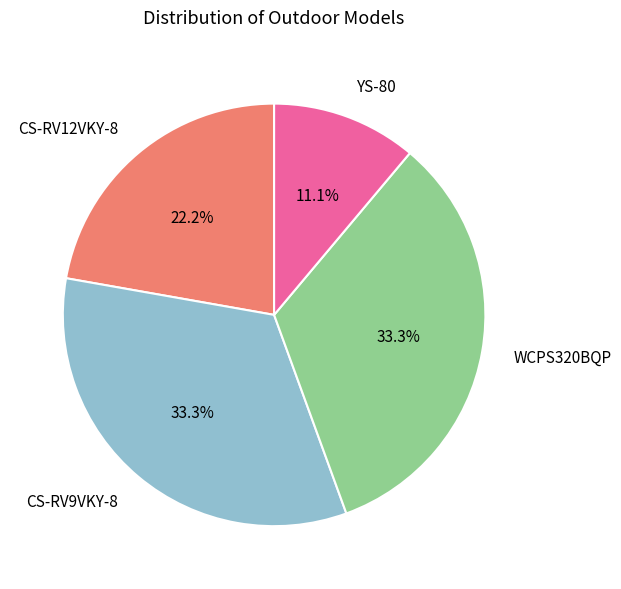

To the nearest percent, what is the difference between the largest and smallest slice percentages?

22%